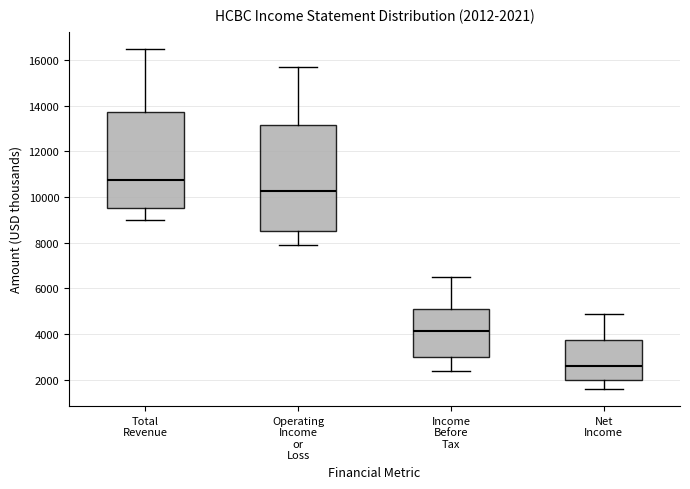

Which box's median line is the lowest?

Net Income